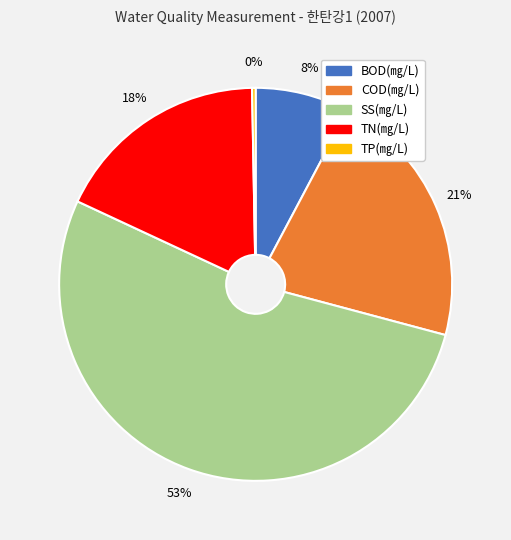

True or false: TN(㎎/L) accounts for 18% of the total.

True